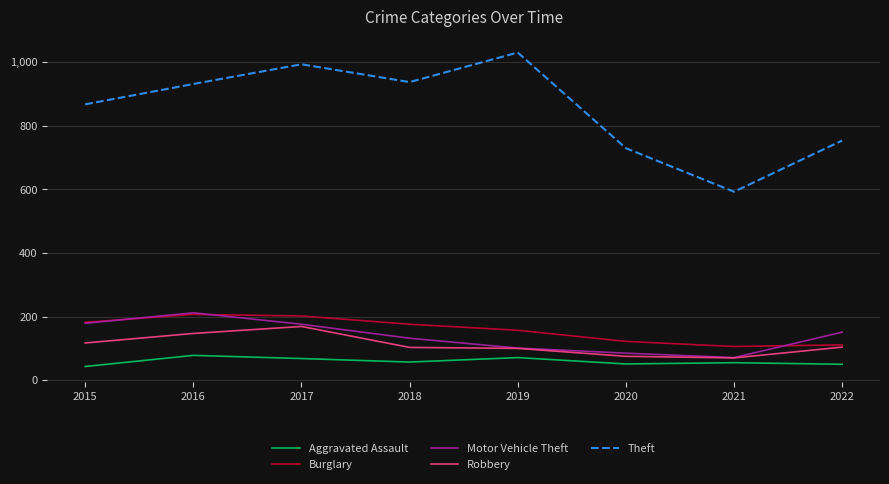

In Burglary, how many points are lower than both neighbors (excluding endpoints)?

1